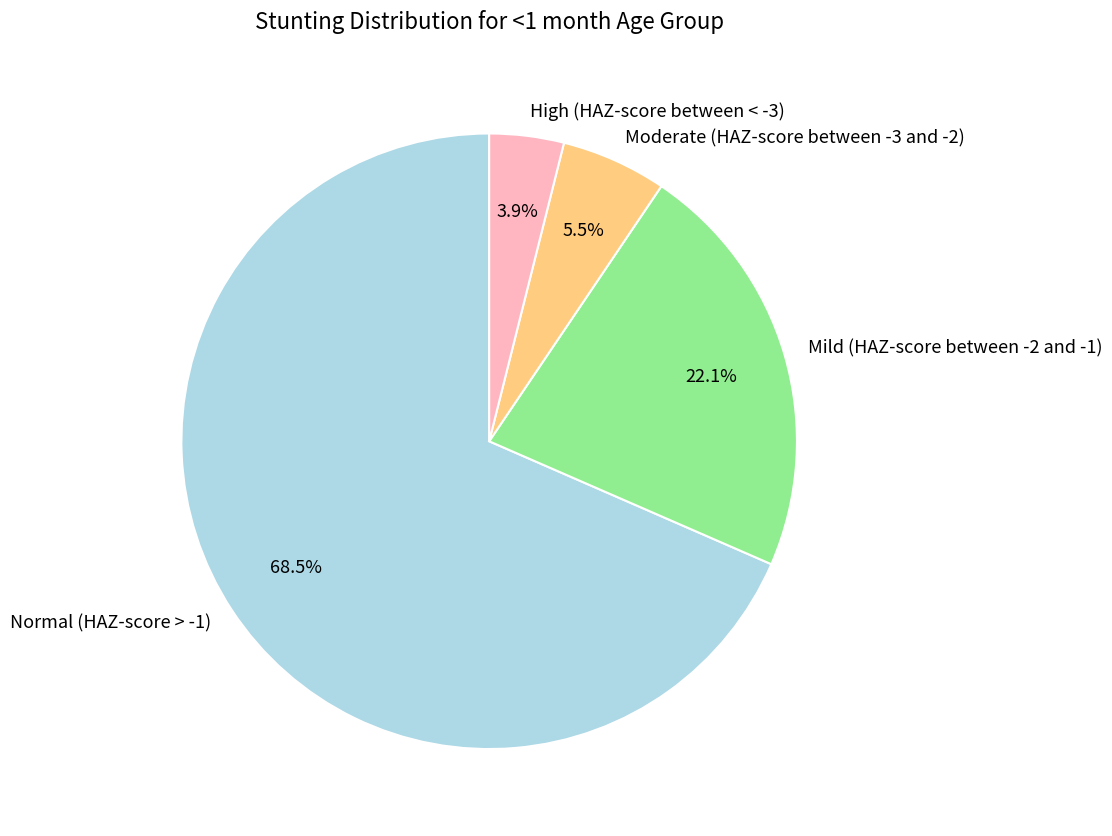

Which category has the smallest portion of the pie?

High (HAZ-score between < -3)